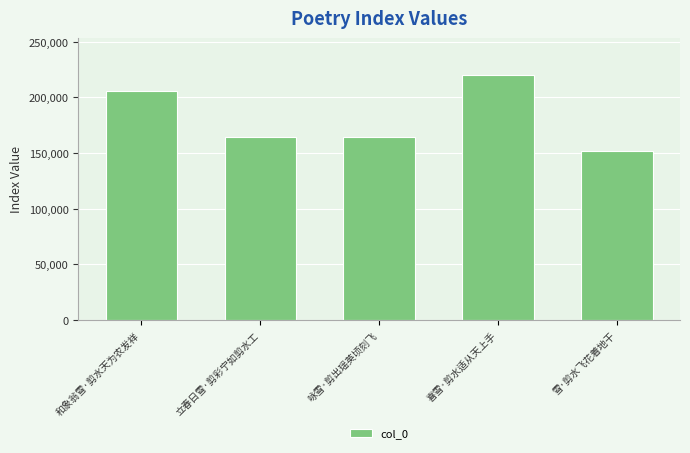

What is the label of the 1st bar from the left?

和象翁雪·剪水天为农发祥